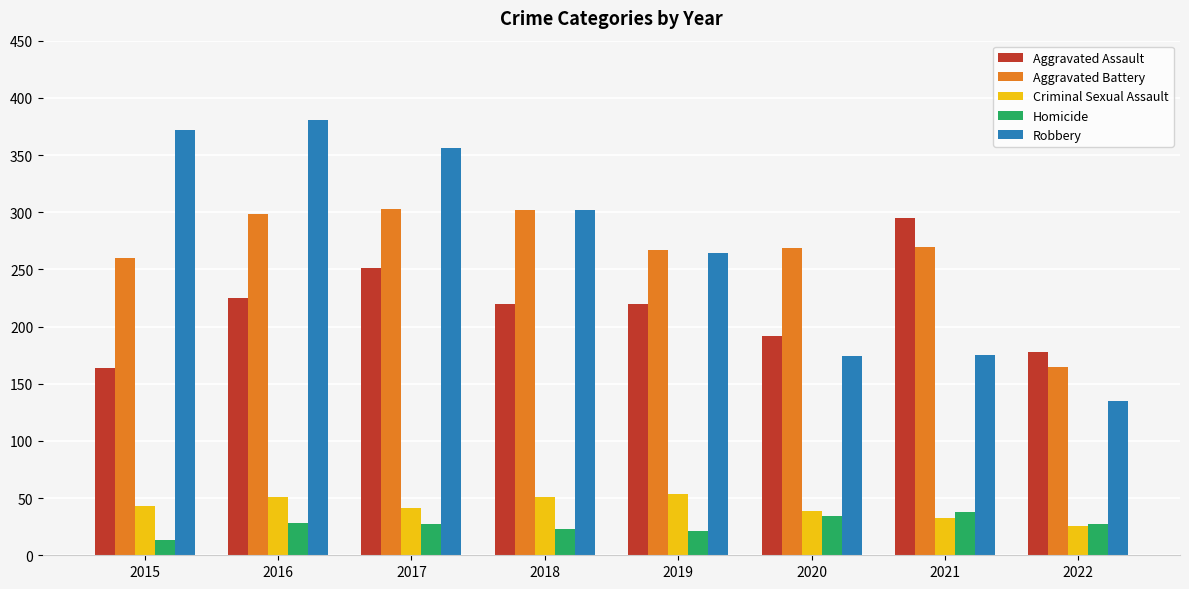

How many data points does each series have?

8